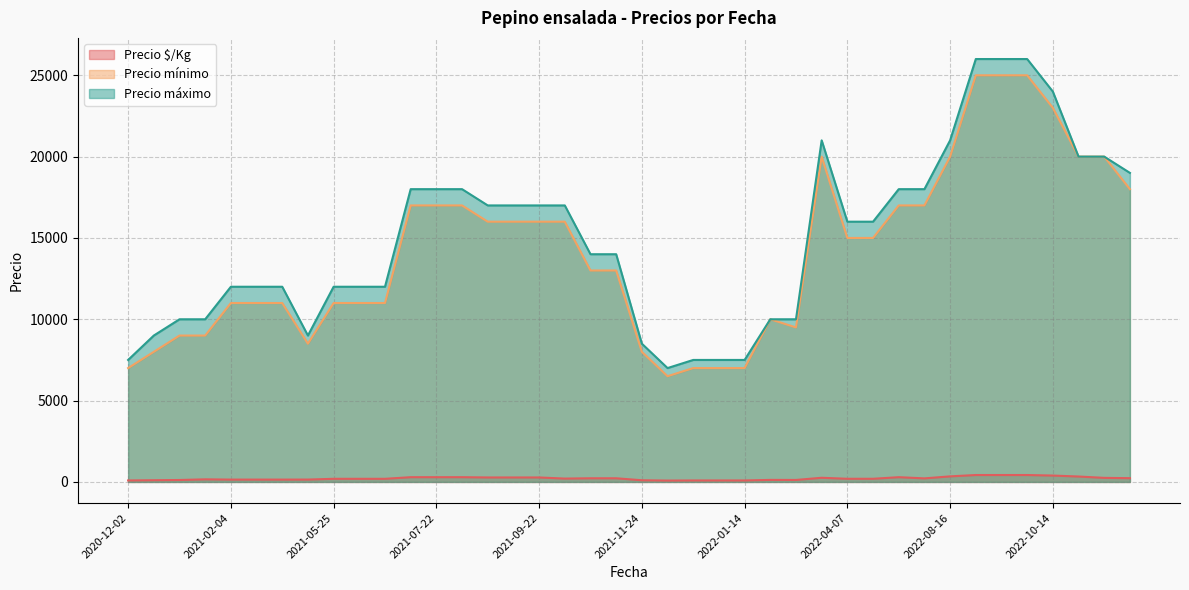

List the series in order of their peak value, highest first.

Precio máximo, Precio mínimo, Precio $/Kg